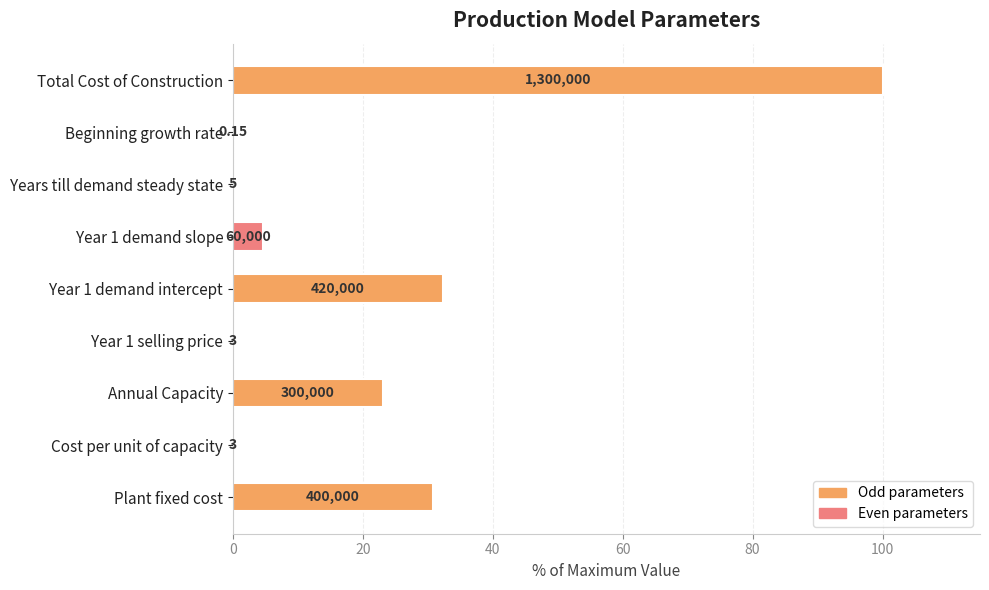

What is the sum of all values?

190.8